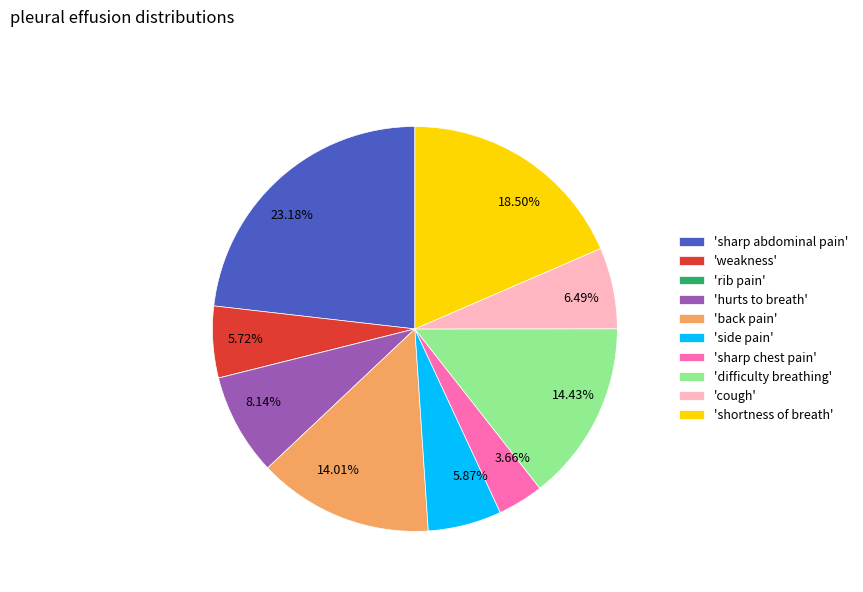

Does any single category account for the majority?

No